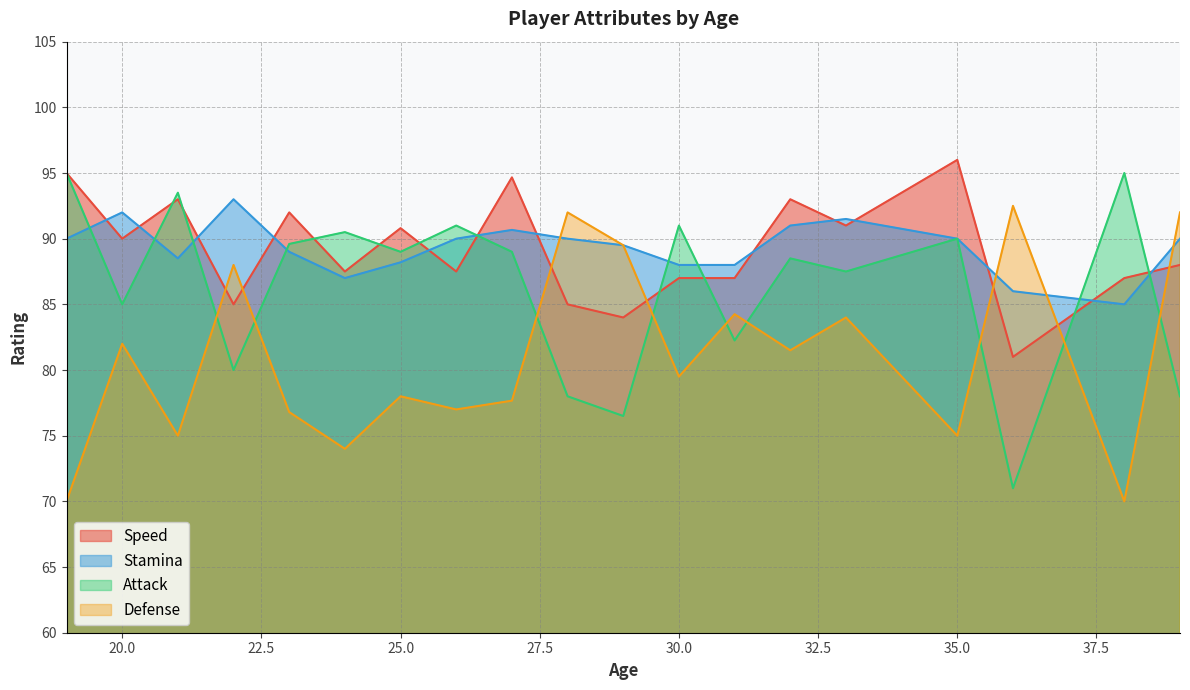

Is it true that Attack equals 135.3 at 25.0?

False